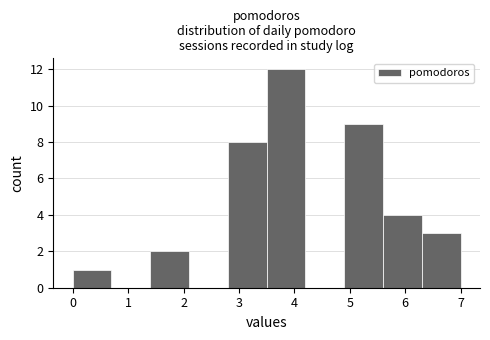

Reading left to right, list every bar in this chart as the range it spans on the x-axis followed by its height. The values are not printed on the chart, so give them approximately, as read against the axis.

0.0 to 0.7: 1
0.7 to 1.4: 0
1.4 to 2.1: 2
2.1 to 2.8: 0
2.8 to 3.5: 8
3.5 to 4.2: 12
4.2 to 4.9: 0
4.9 to 5.6: 9
5.6 to 6.3: 4
6.3 to 7.0: 3